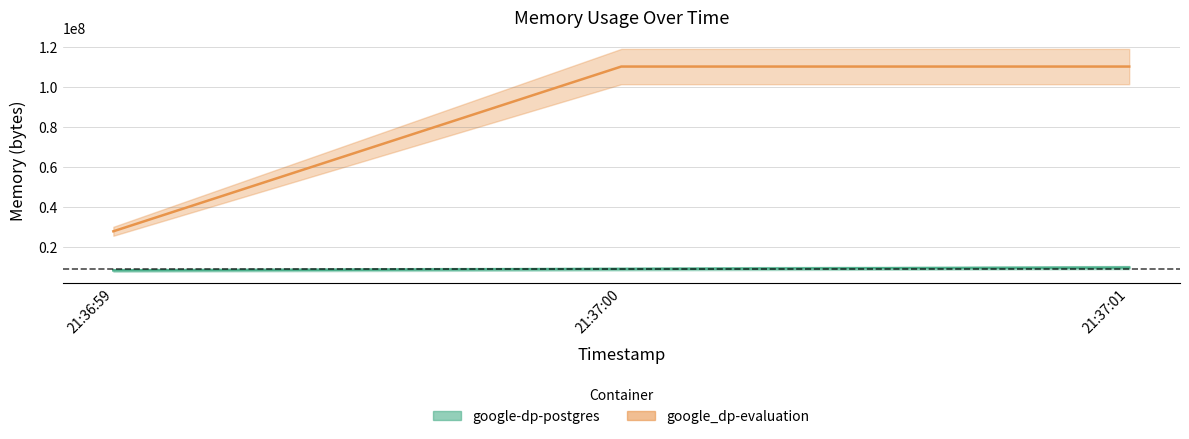

What position from the right is 21:37:00?

2